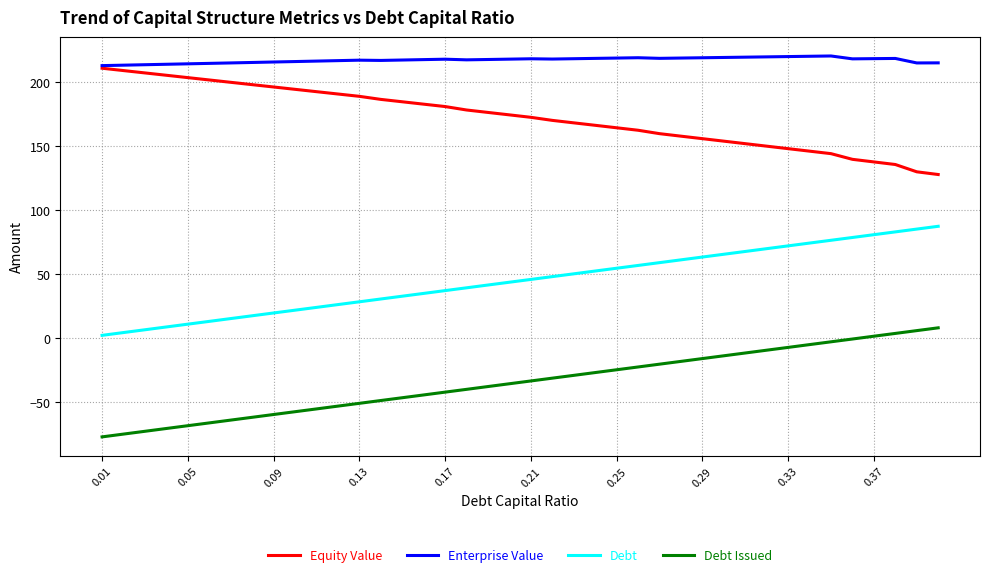

True or false: Enterprise Value and Debt Issued cross at least once.

False